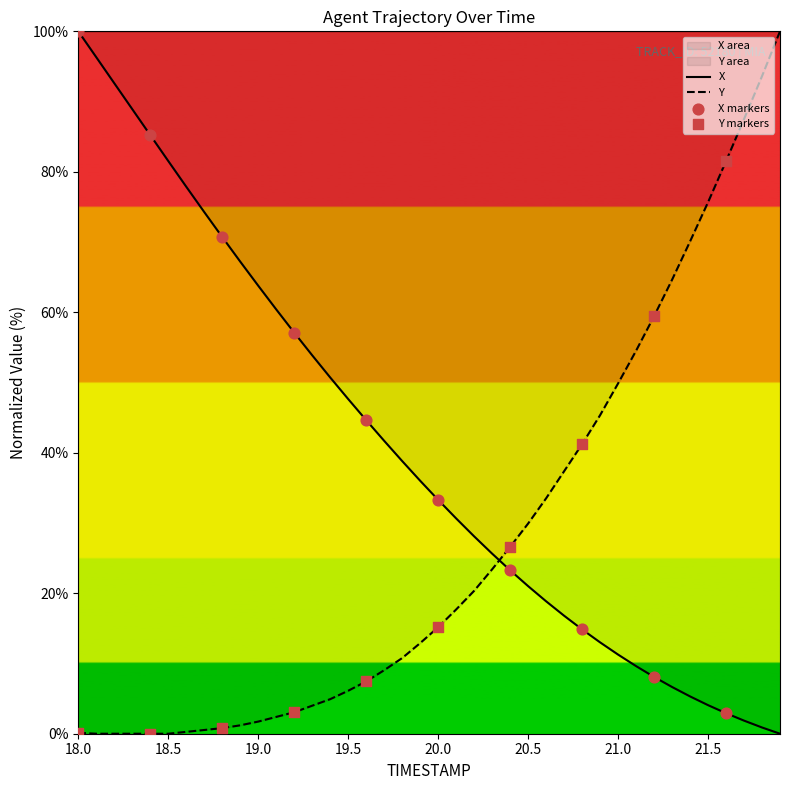

Which series has the largest total across all categories?

X